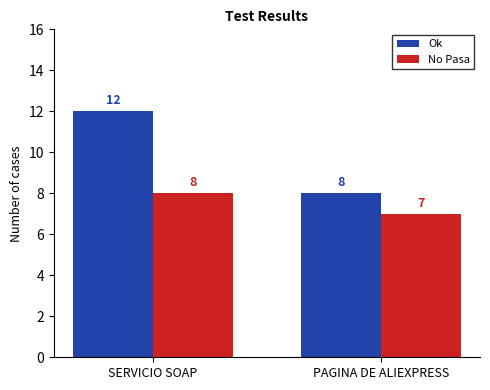

Is the value of No Pasa at PAGINA DE ALIEXPRESS greater than the value of Ok at PAGINA DE ALIEXPRESS?

No